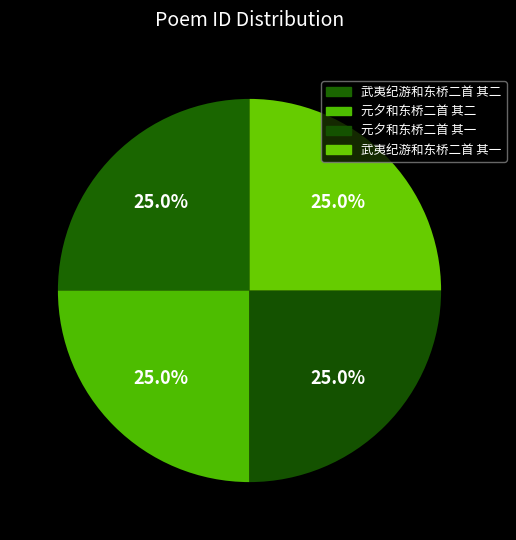

Is it true that 武夷纪游和东桥二首 其一 is 10% of the pie?

False